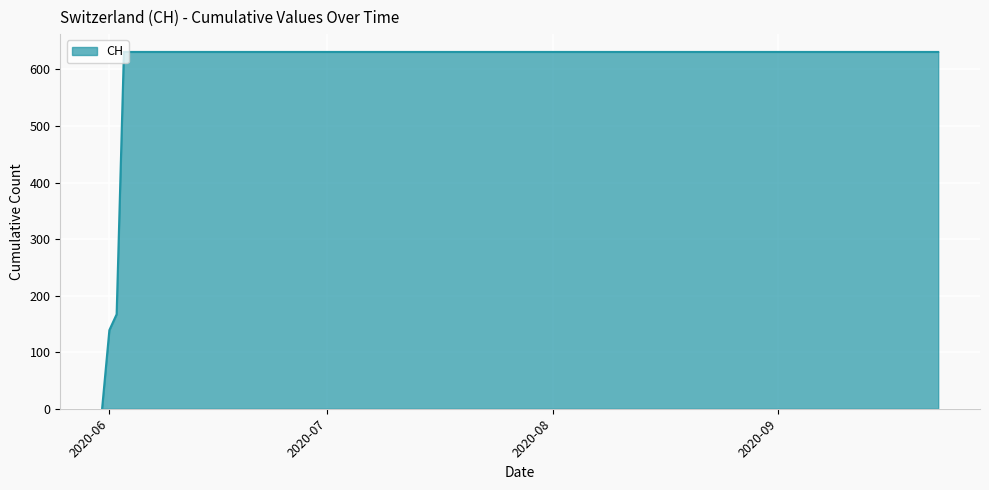

What is the difference between the maximum and minimum values?

631